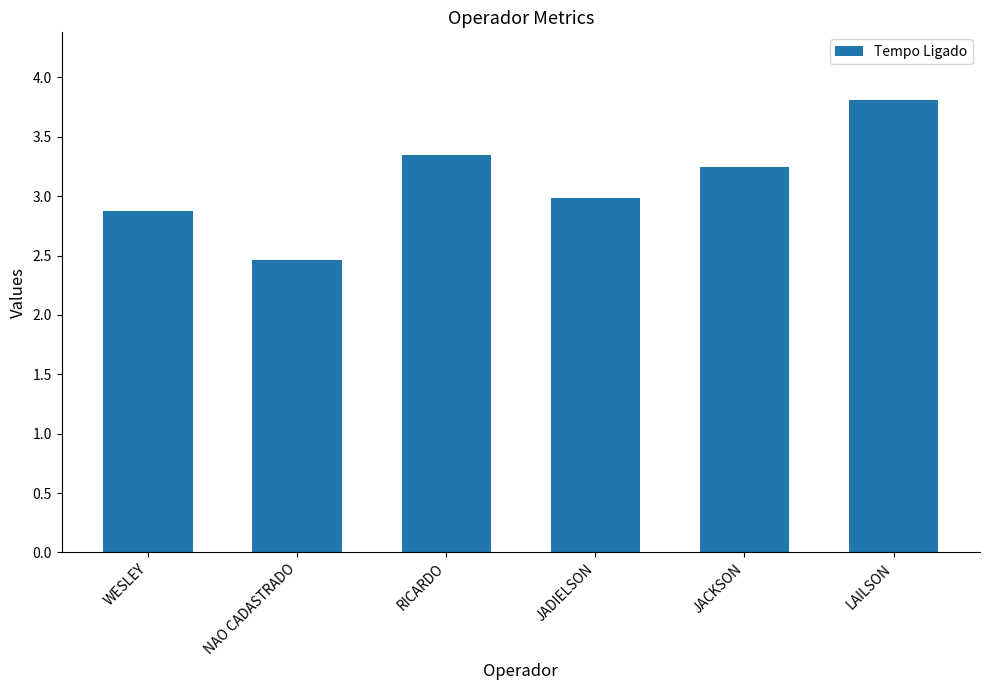

How many bars are there in total?

6